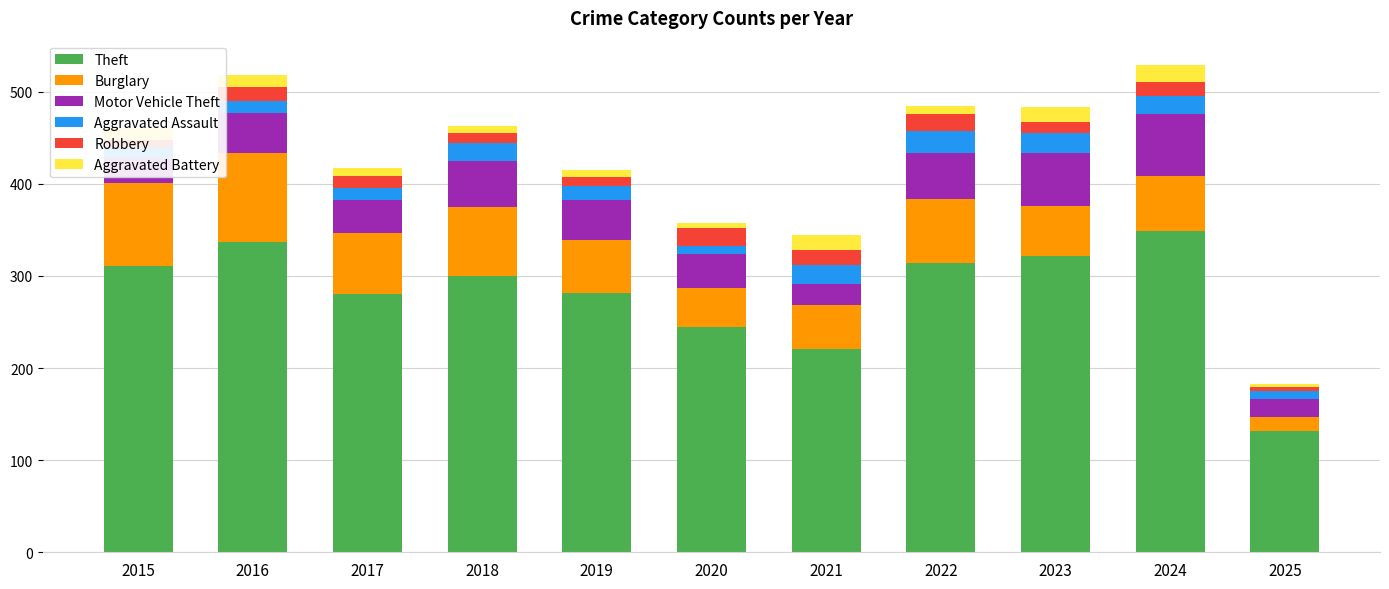

What is the maximum value for Theft?

349